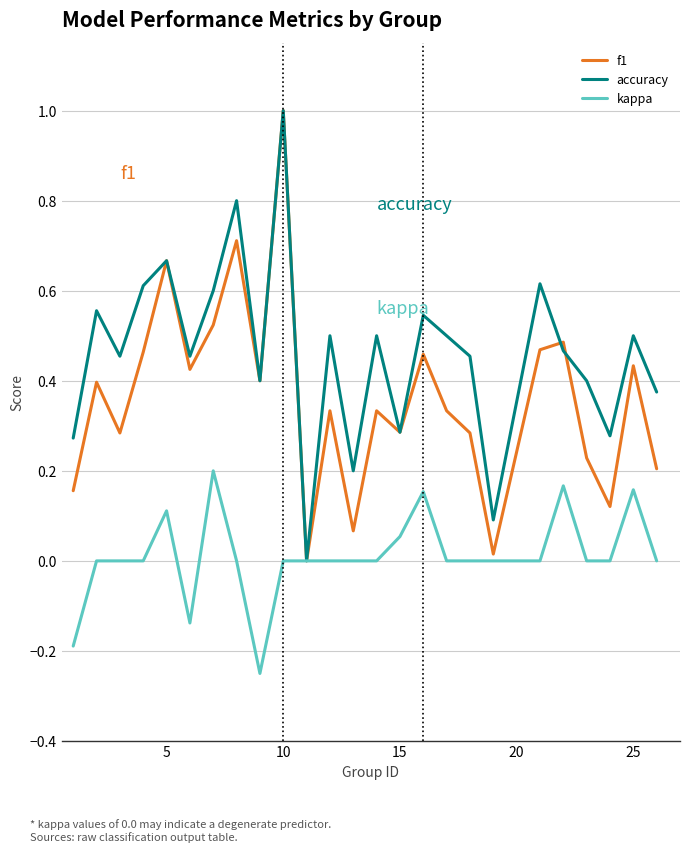

Which series has the largest total across all categories?

accuracy